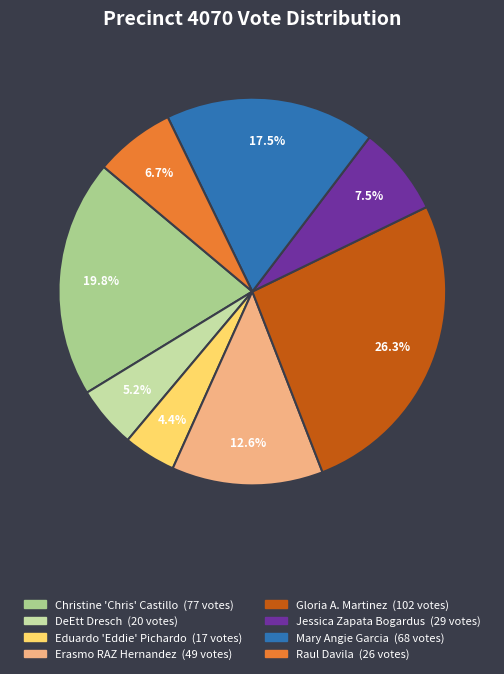

Is the sum of Erasmo RAZ Hernandez and Raul Davila greater than half?

No